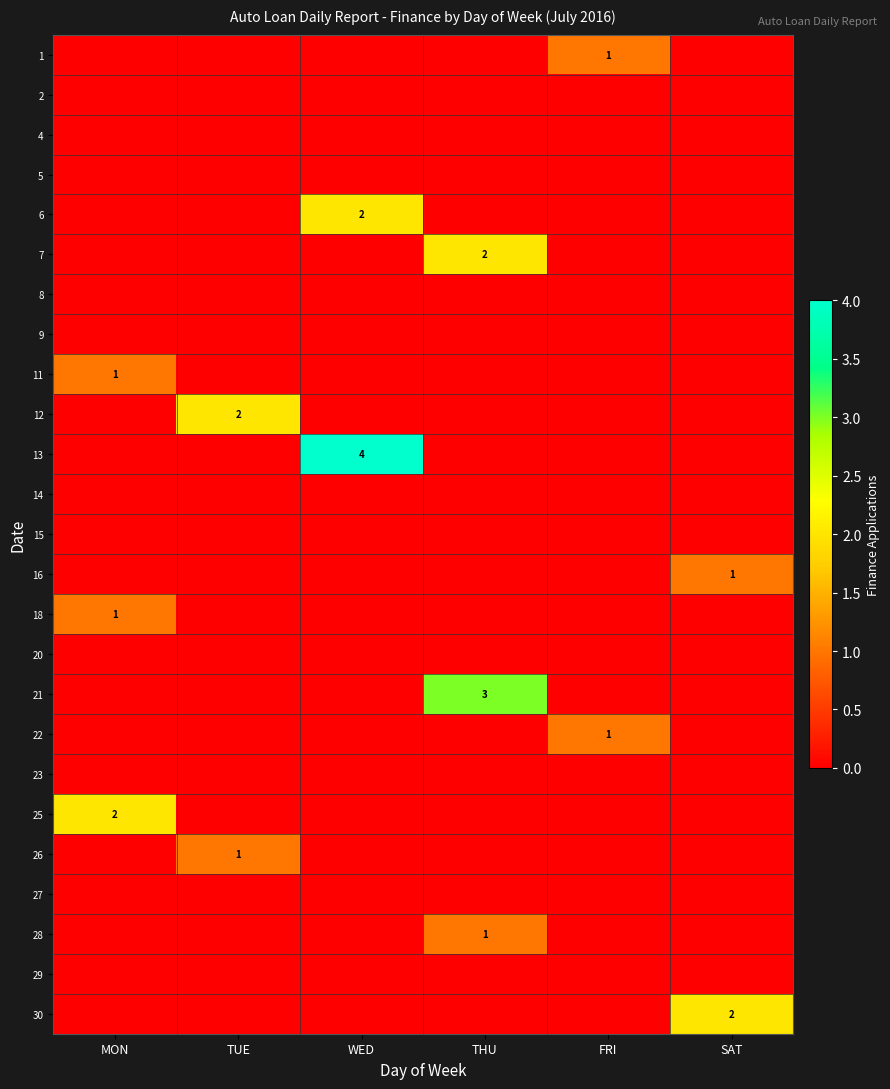

Count the 1 values in the range 0 to 1.

6